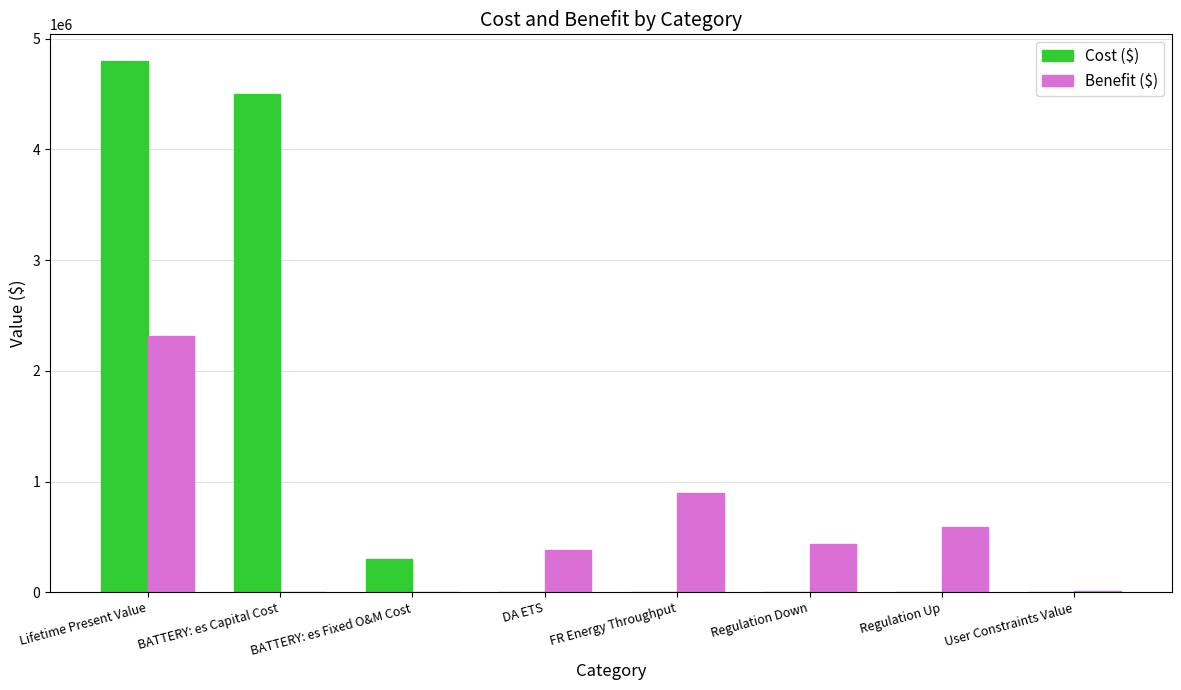

How many groups of bars are there?

8